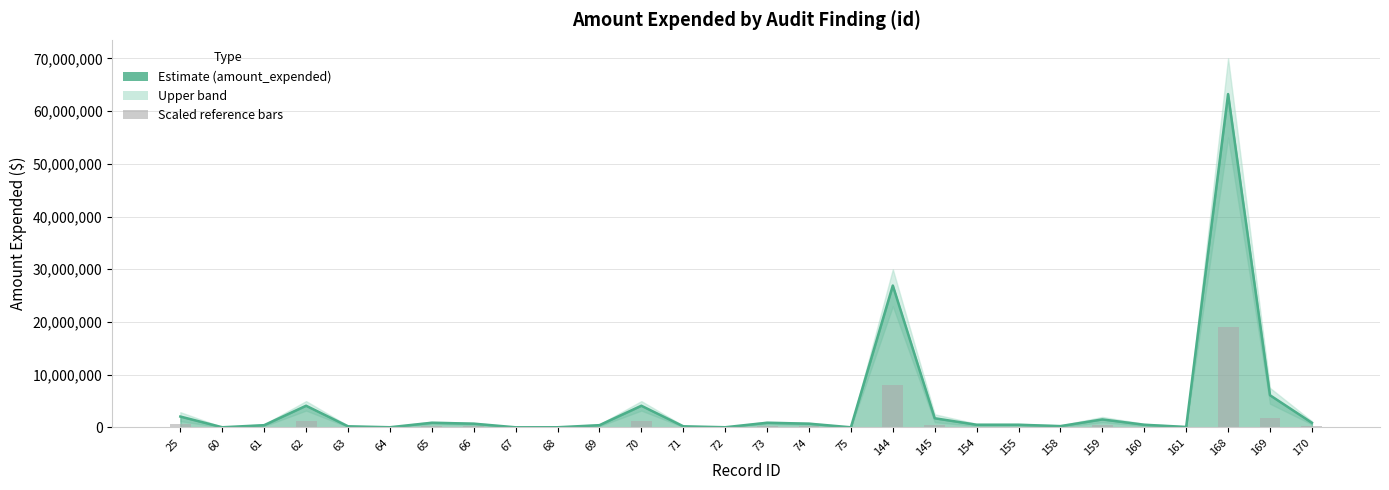

At which label does amount_expended_line first exceed 518706?

25